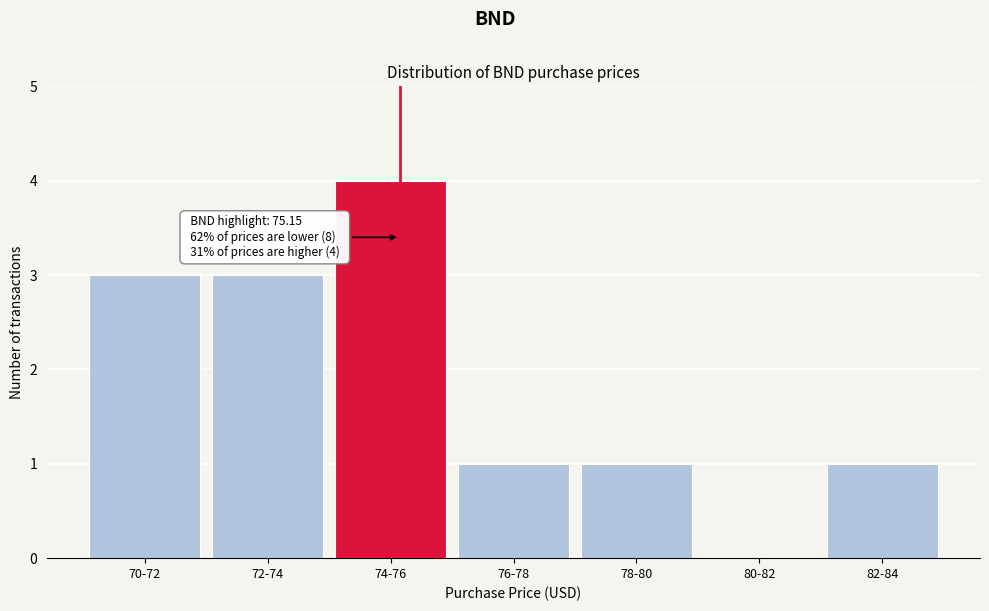

Reading left to right, transcribe all the data shown in this chart.

70-72=3	72-74=3	74-76=4	76-78=1	78-80=1	80-82=0	82-84=1